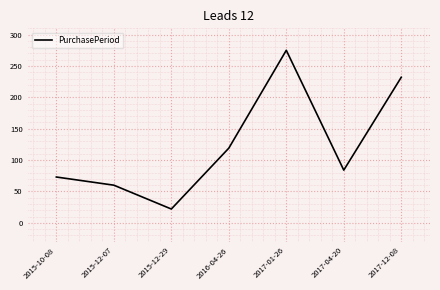

The chart shows a value of 84 at 2017-04-20. True or false?

True